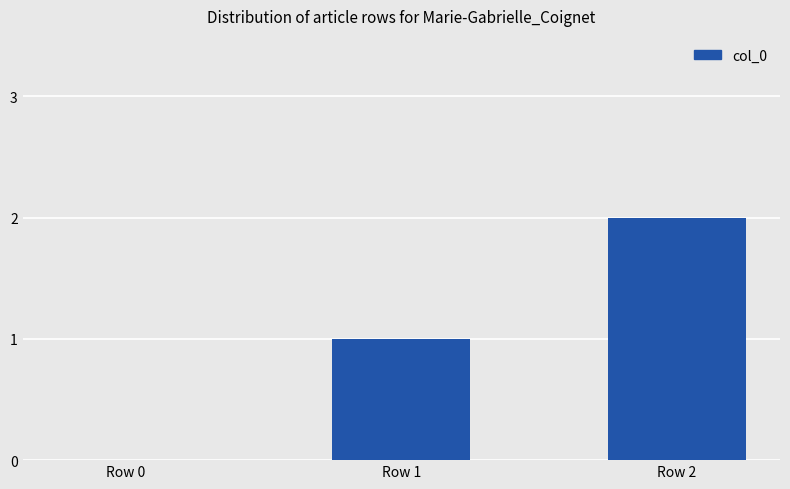

The chart shows a value of 3 at Row 2. True or false?

False